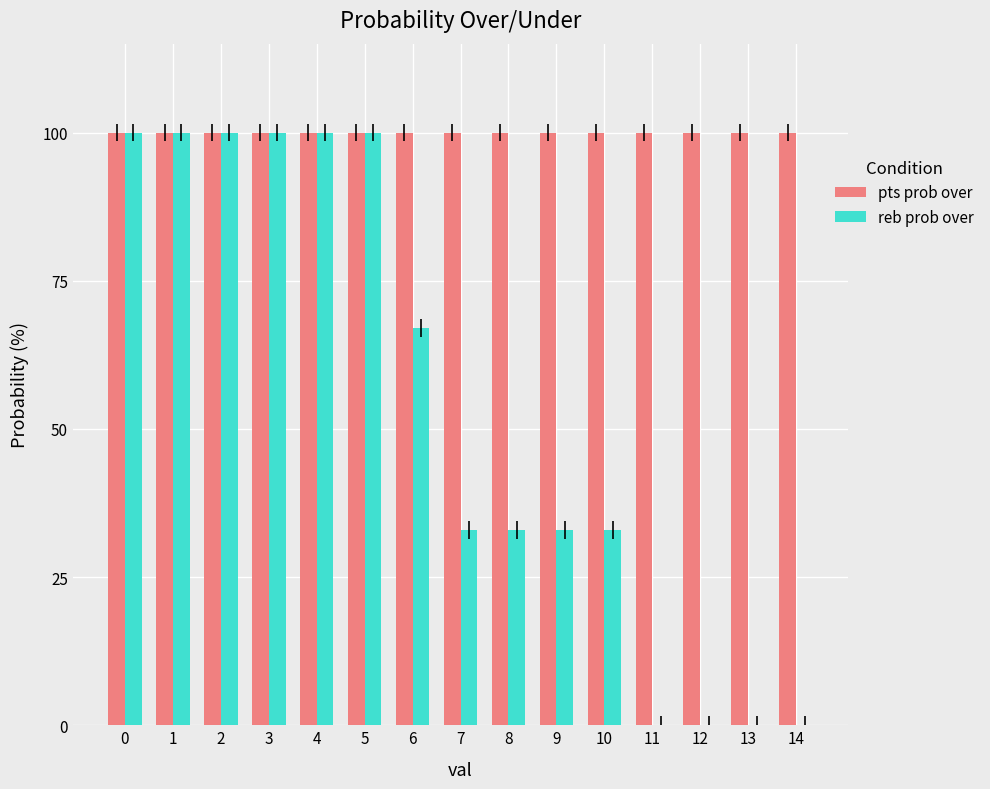

Is the value of pts prob over at 12 greater than the value of reb prob over at 9?

Yes